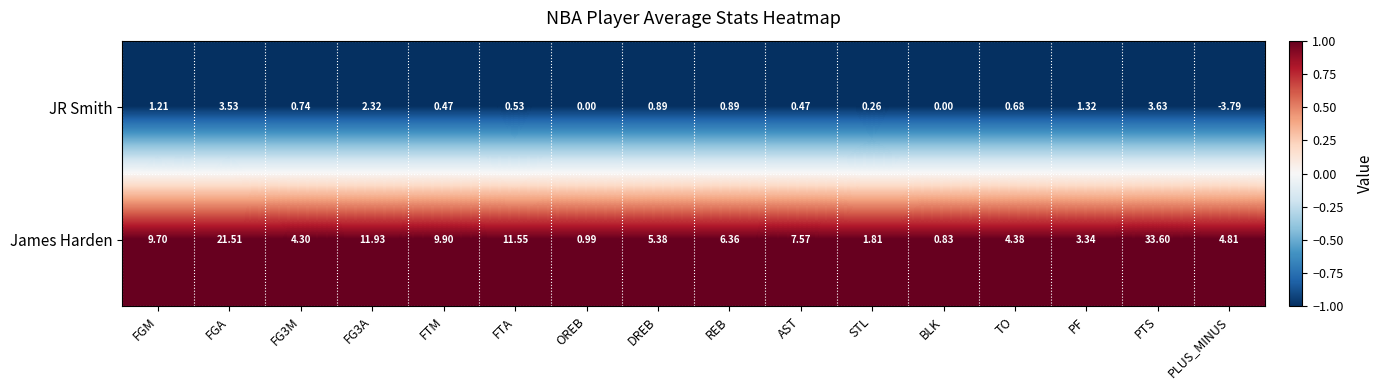

What is the maximum value shown in the chart?

33.6